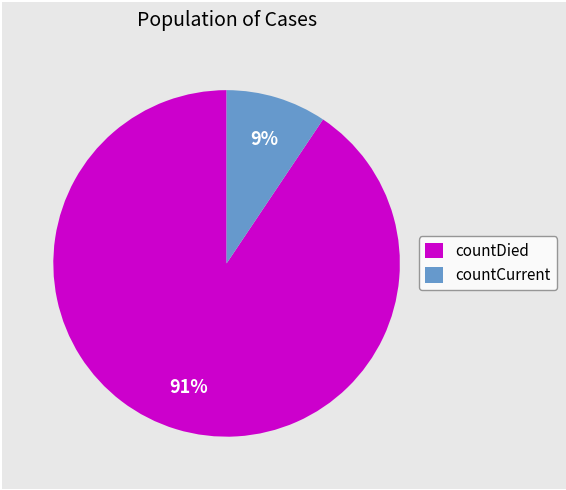

Does countDied account for over 50% of the chart?

Yes